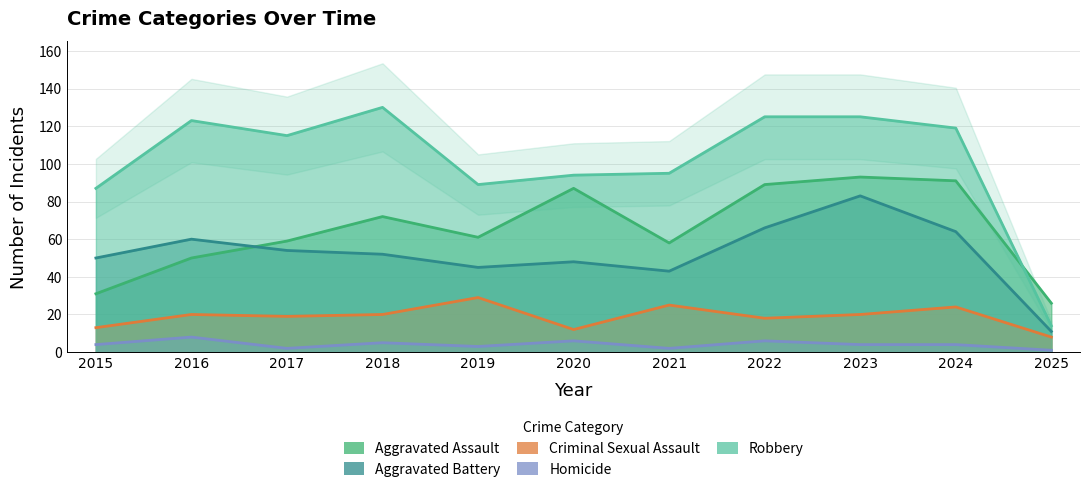

At which category does Homicide reach its first local valley?

2017